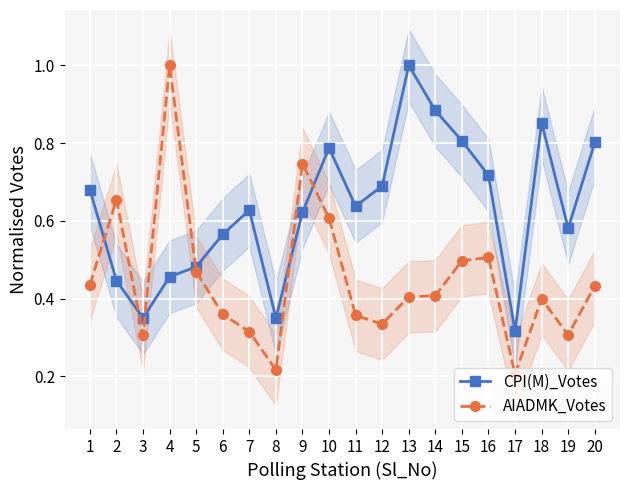

Where is AIADMK_Votes nearest to the value 0?

17